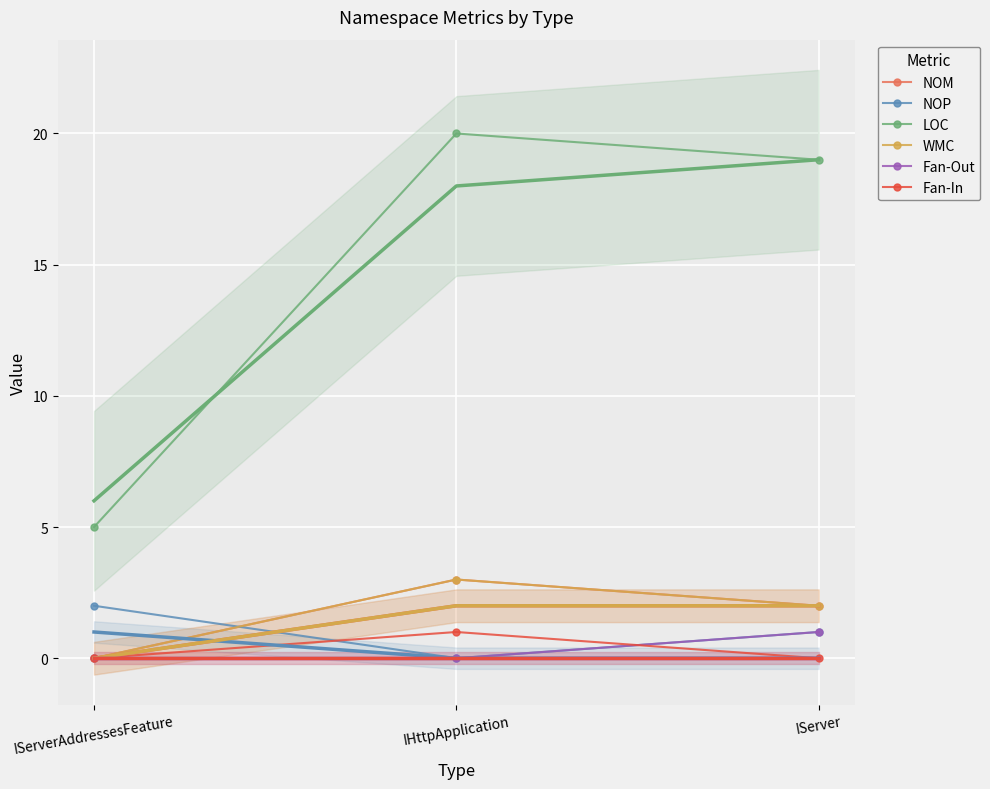

What is the difference between the highest and lowest values at IServerAddressesFeature?

5